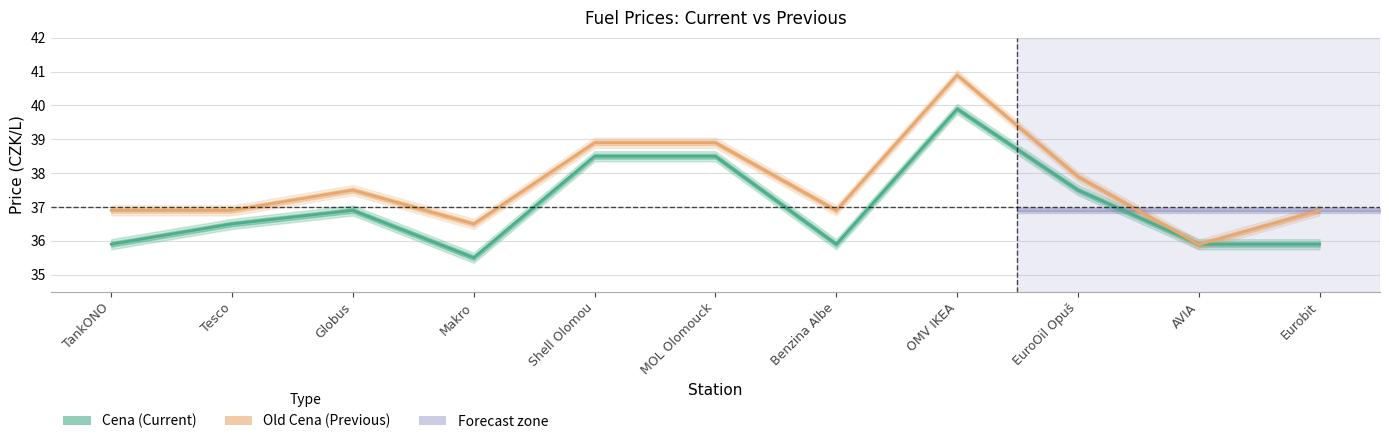

What is the maximum value for Old Cena?

40.9